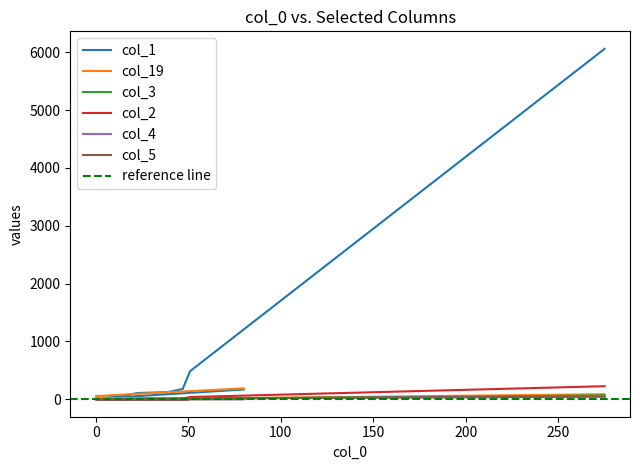

What is the sum of all col_1 values?

7495